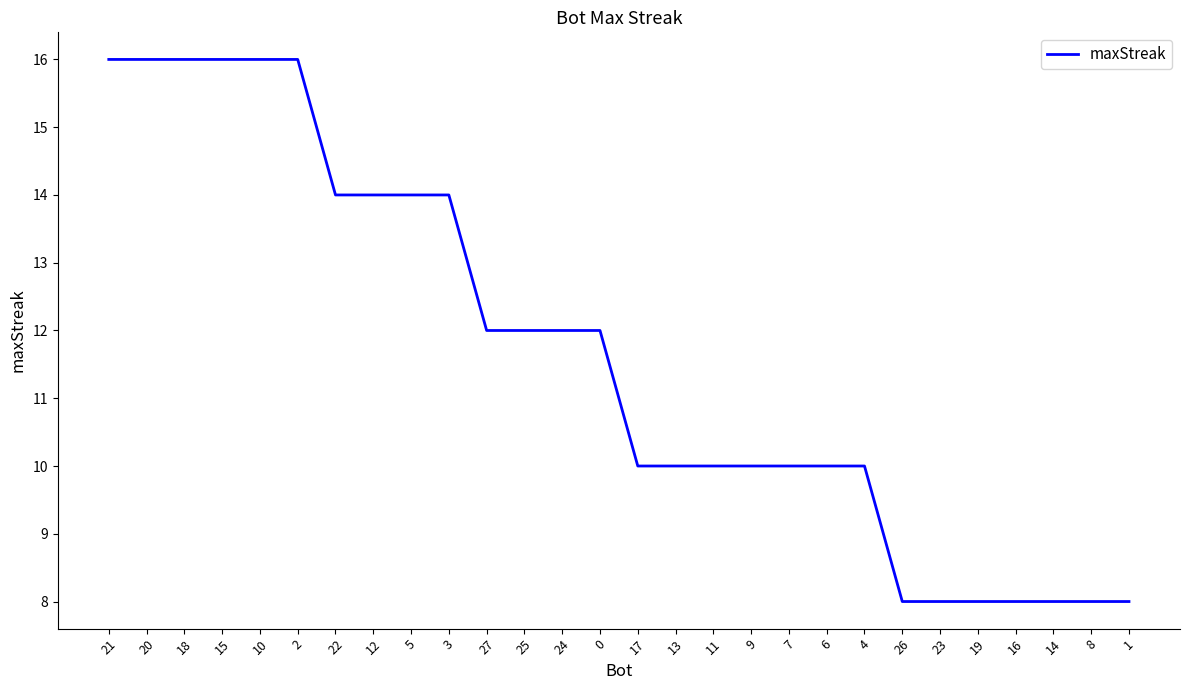

True or false: the data shows 7 at 18.

False